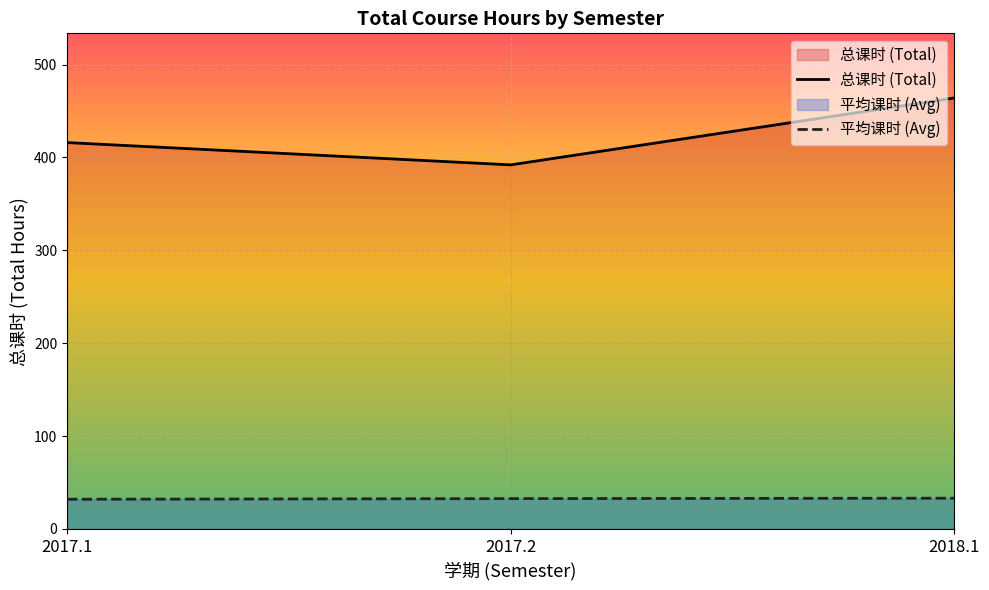

The value of 总课时 (Total) at 2018.1 is 464.0. True or false?

True